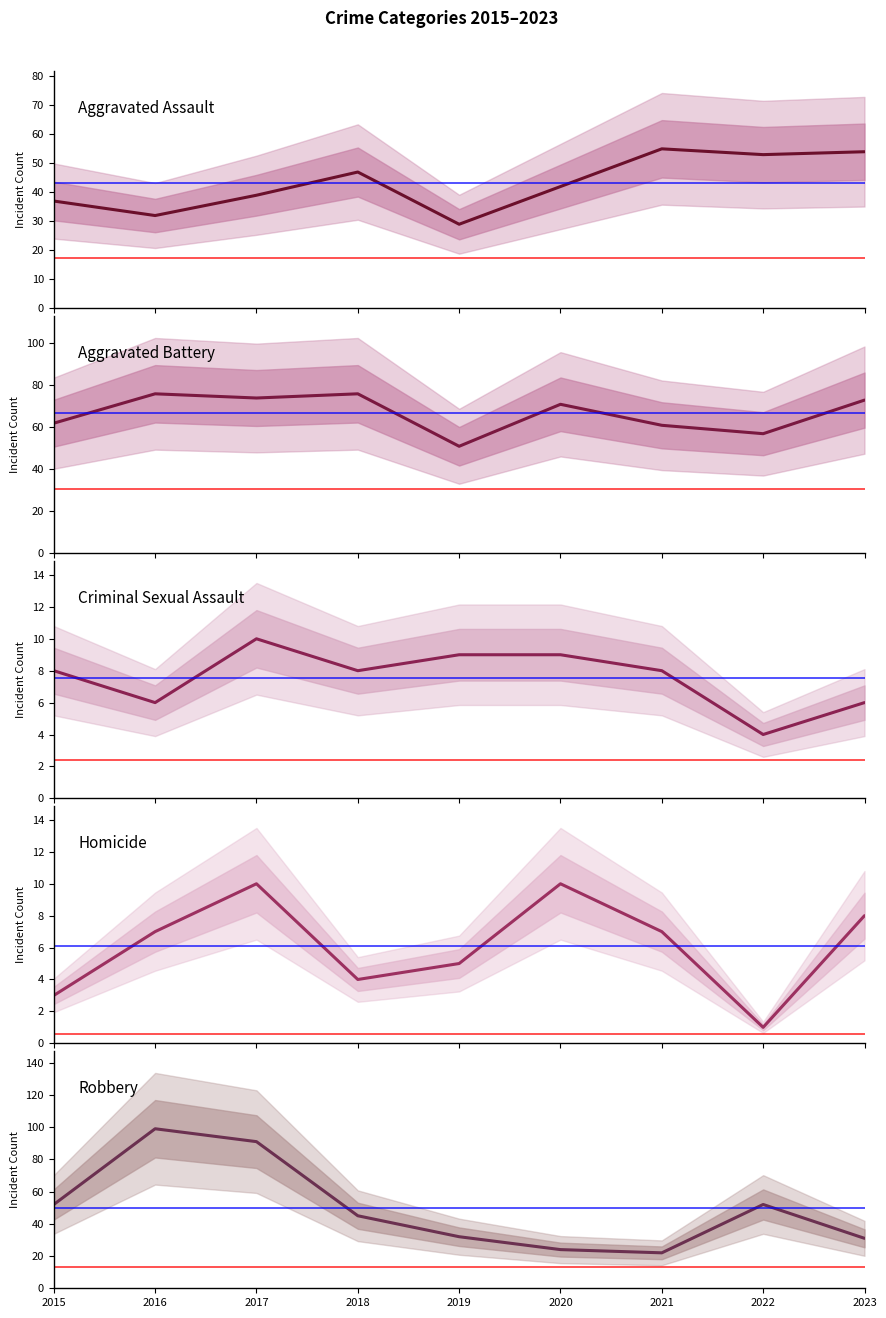

Reading right to left, extract all data points from this chart.

Aggravated Assault: 54	53	55	42	29	47	39	32	37
Aggravated Battery: 73	57	61	71	51	76	74	76	62
Criminal Sexual Assault: 6	4	8	9	9	8	10	6	8
Homicide: 8	1	7	10	5	4	10	7	3
Robbery: 31	52	22	24	32	45	91	99	52